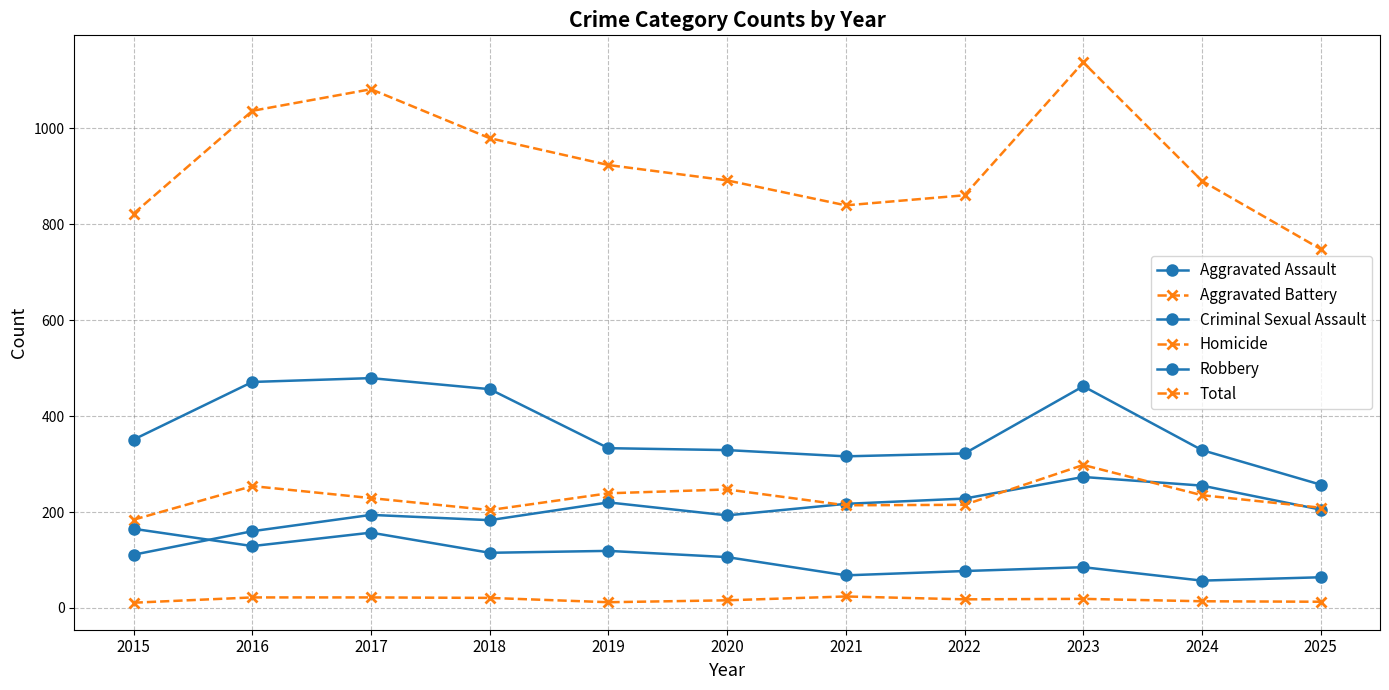

The Homicide series shows 13 at 2017. True or false?

False